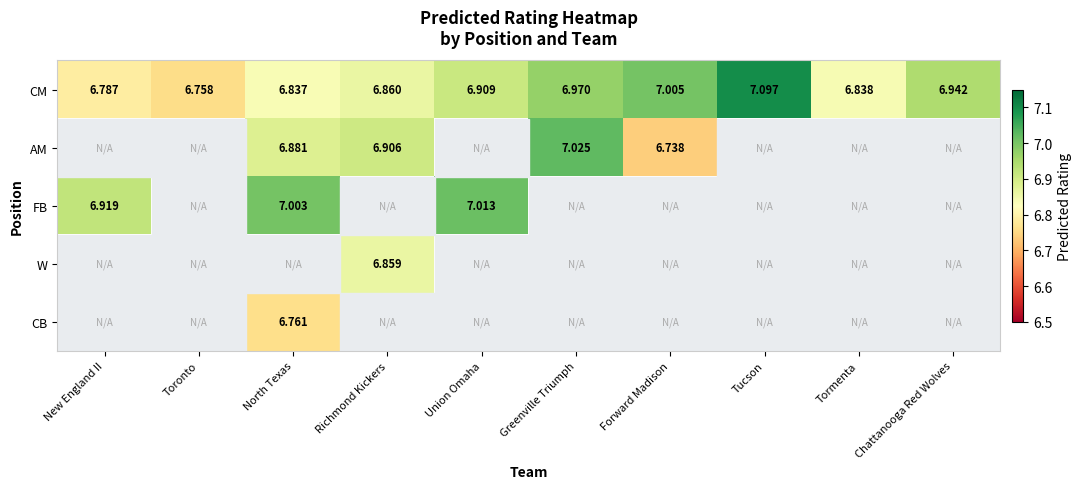

Is the value of CB at North Texas greater than the value of FB at New England II?

No